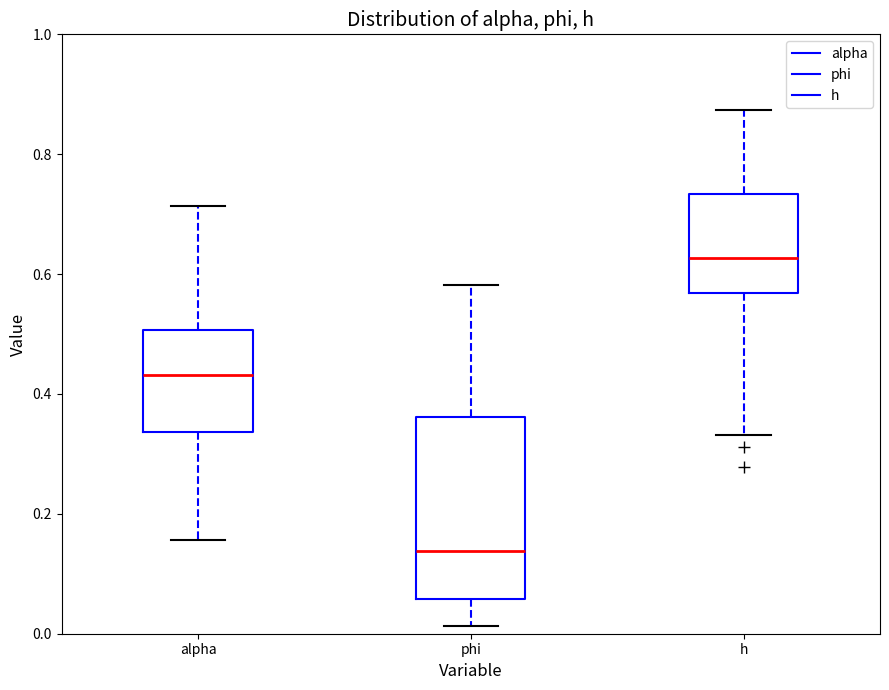

Which box is the tallest, from its lower edge to its upper edge?

phi